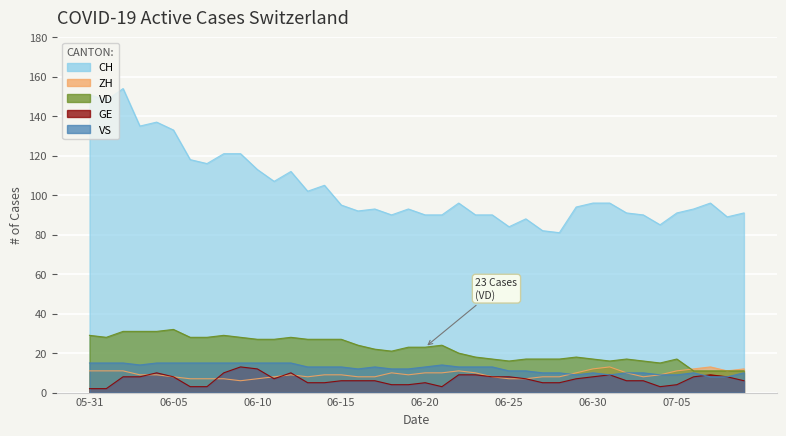

Which series has the largest range (max minus min)?

CH